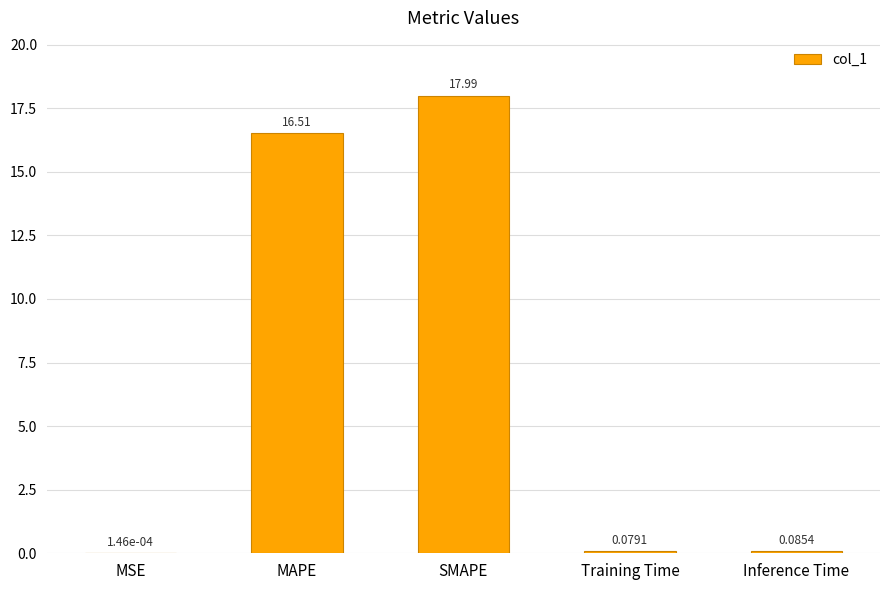

What is the sum of all values?

34.7